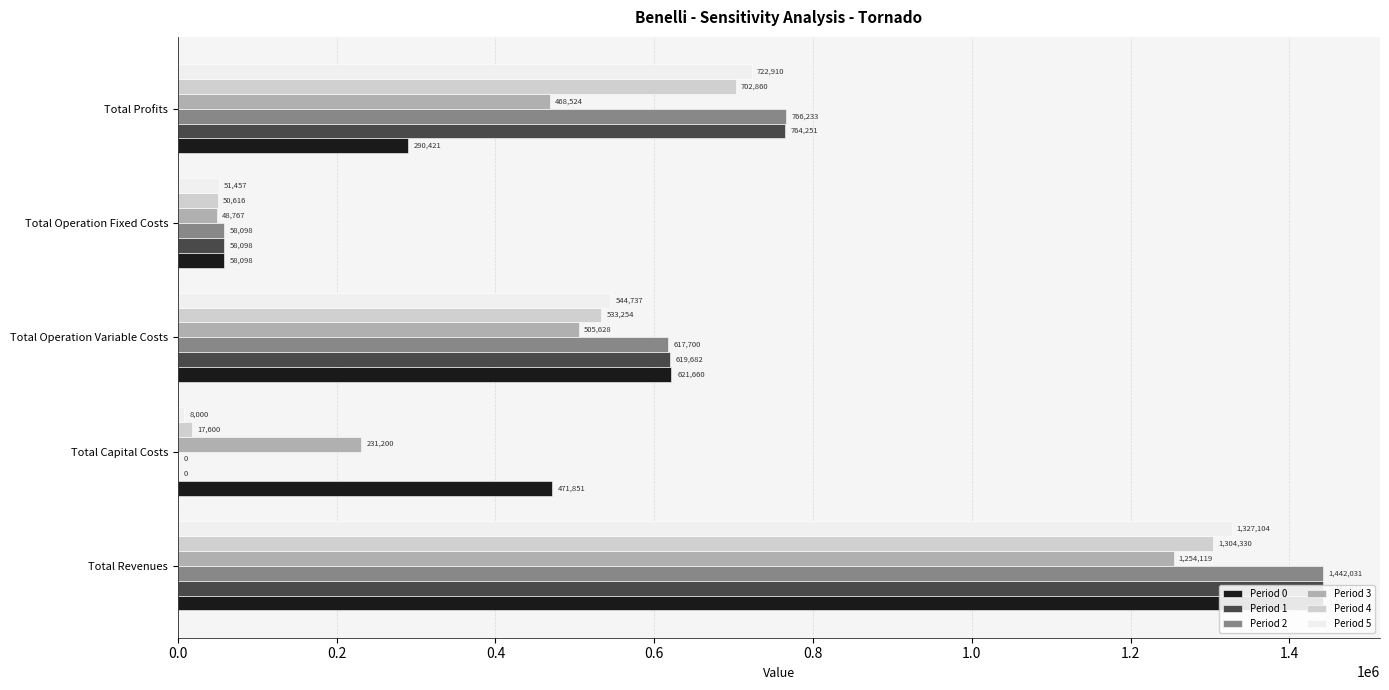

How many bars are there in total?

30